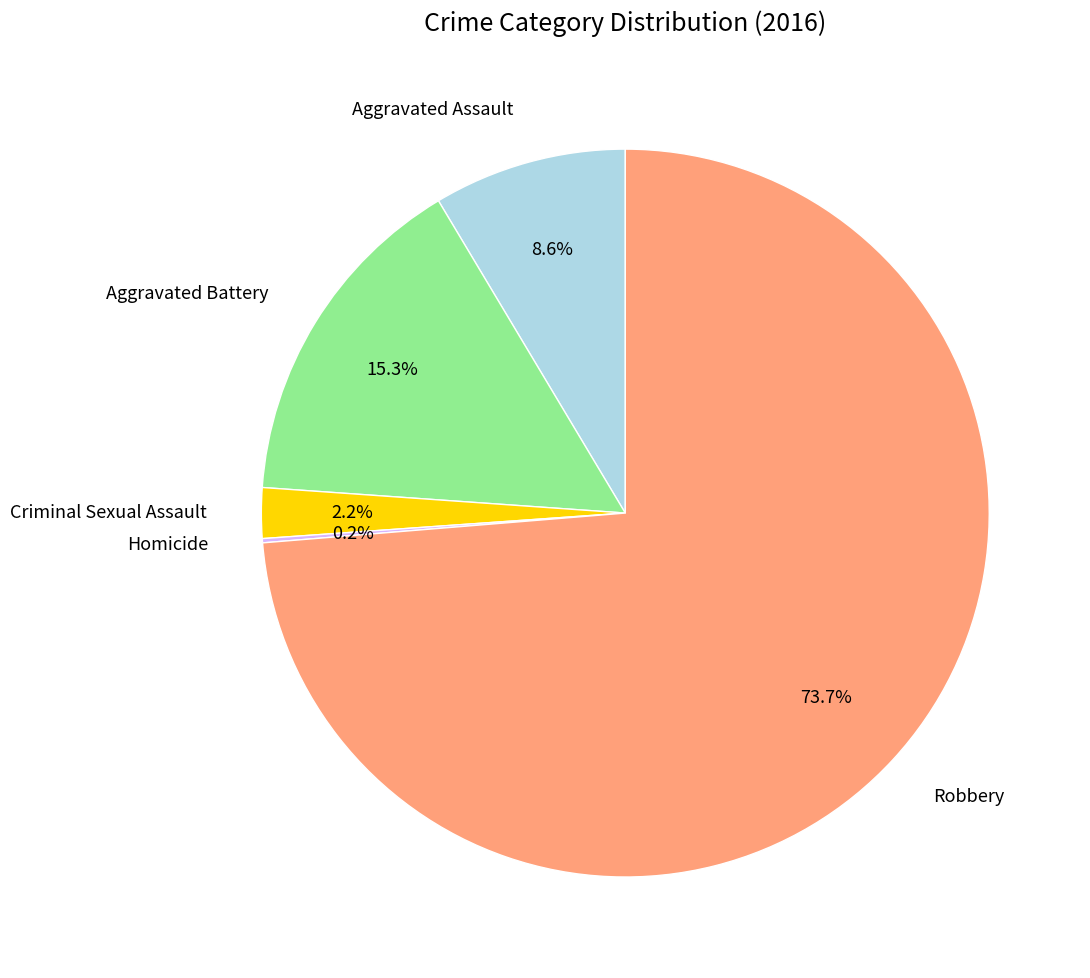

Is there any slice that represents more than half of the pie?

Yes